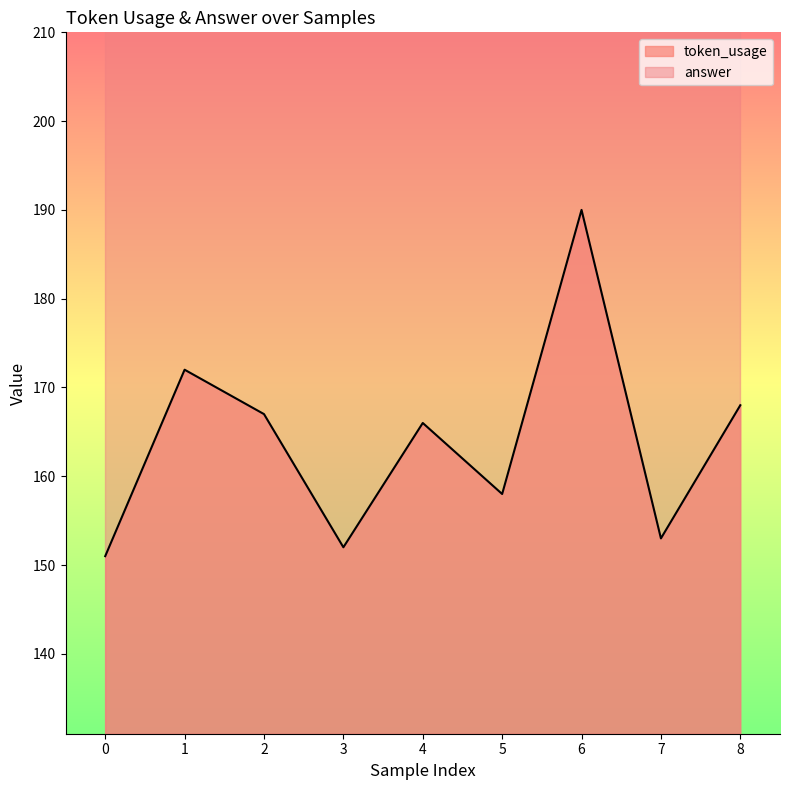

At which category does the data reach its first local valley?

3